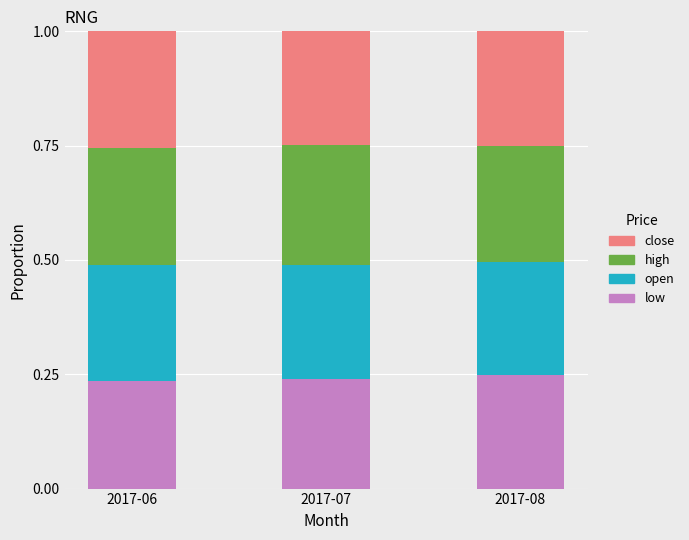

What is the total value across all series at 2017-07?

1.0